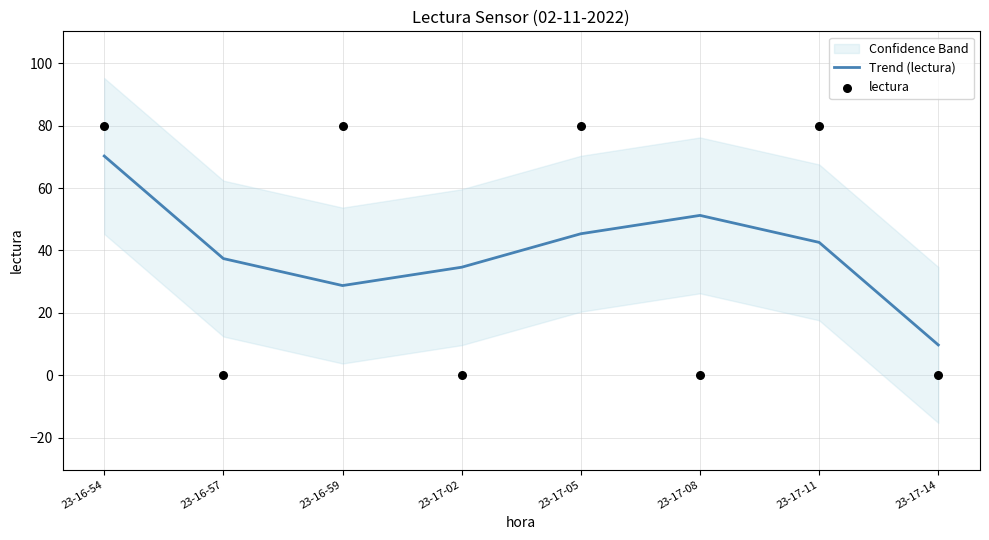

Which series contains the highest Y value?

lectura